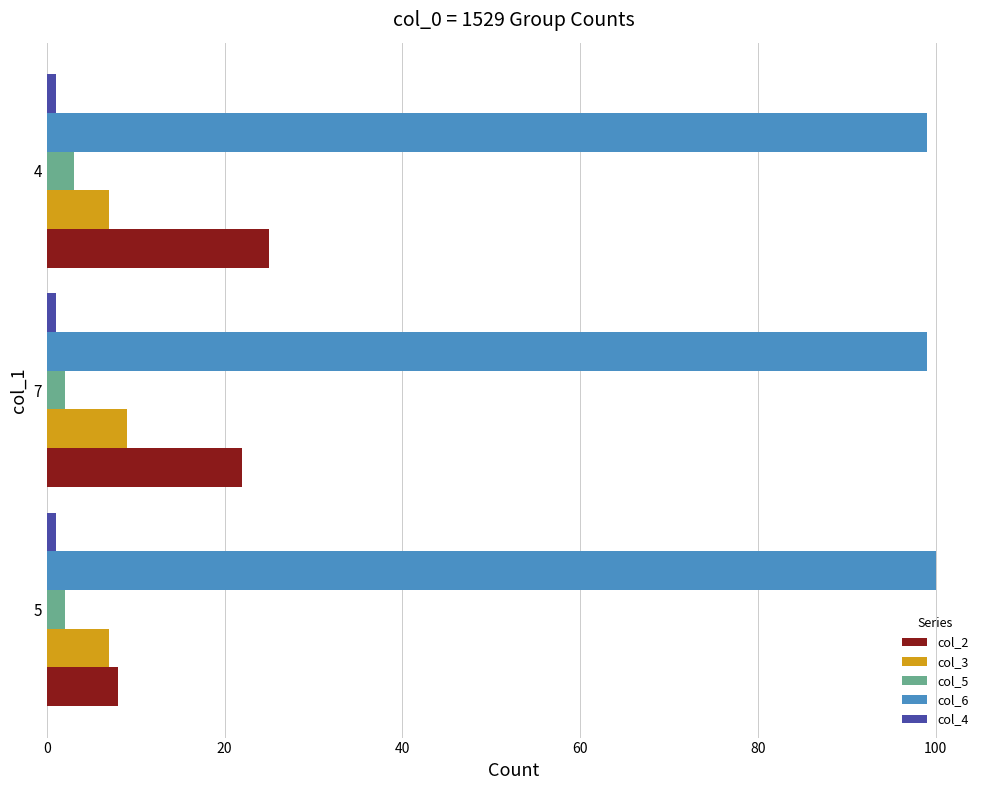

Which series has the largest total across all categories?

col_6